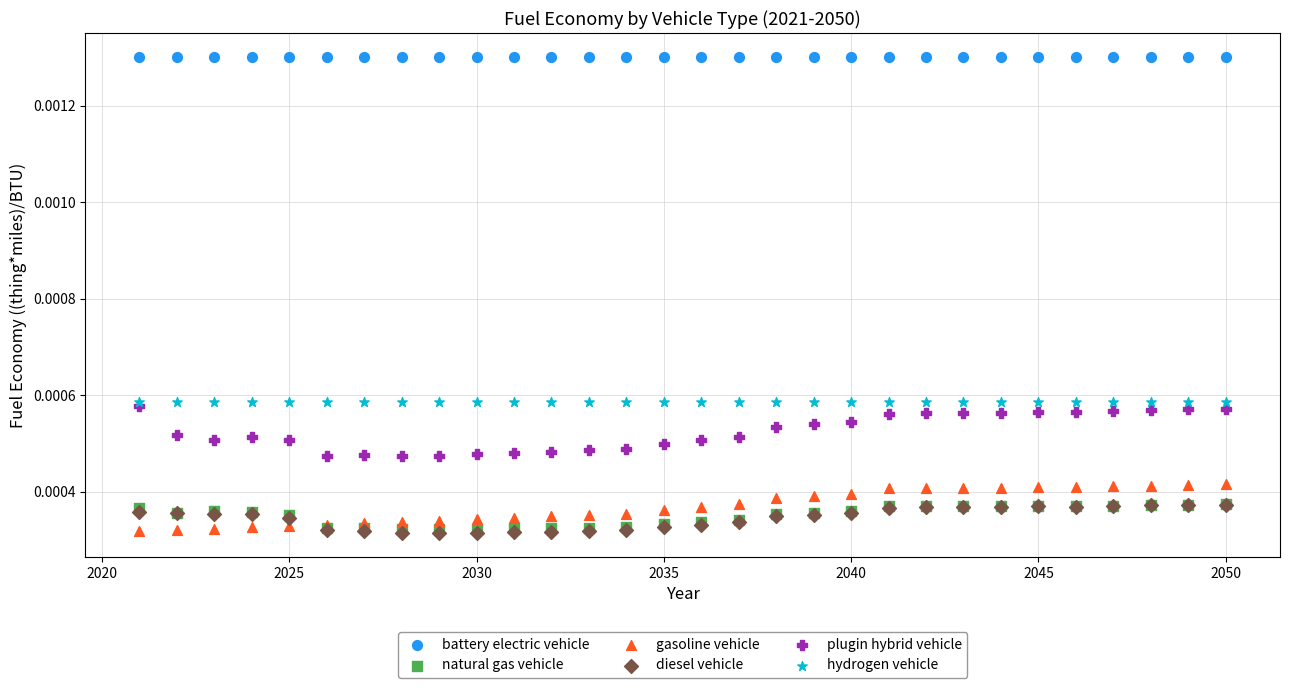

What are all the series names shown in the legend?

battery electric vehicle, natural gas vehicle, gasoline vehicle, diesel vehicle, plugin hybrid vehicle, hydrogen vehicle